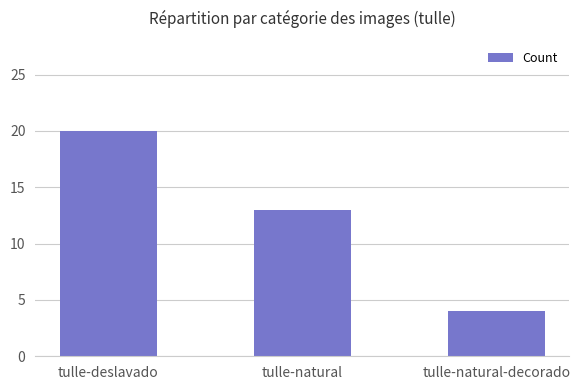

What is the sum of all values?

37